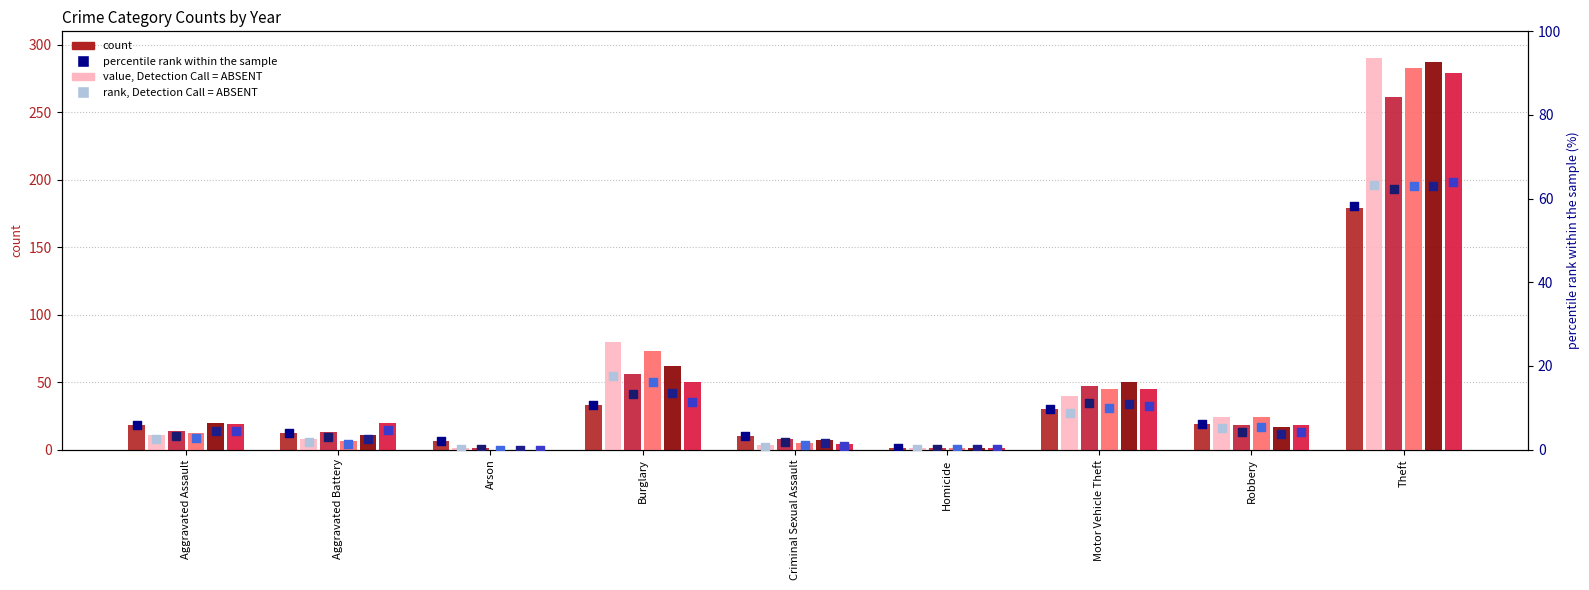

At how many categories does at least one series exceed 0?

9